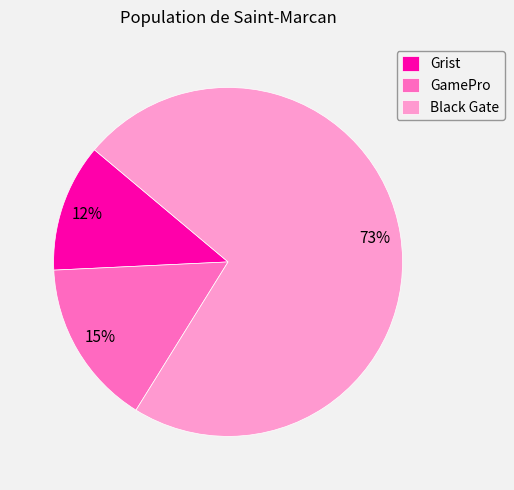

Which slice is the smallest?

Grist